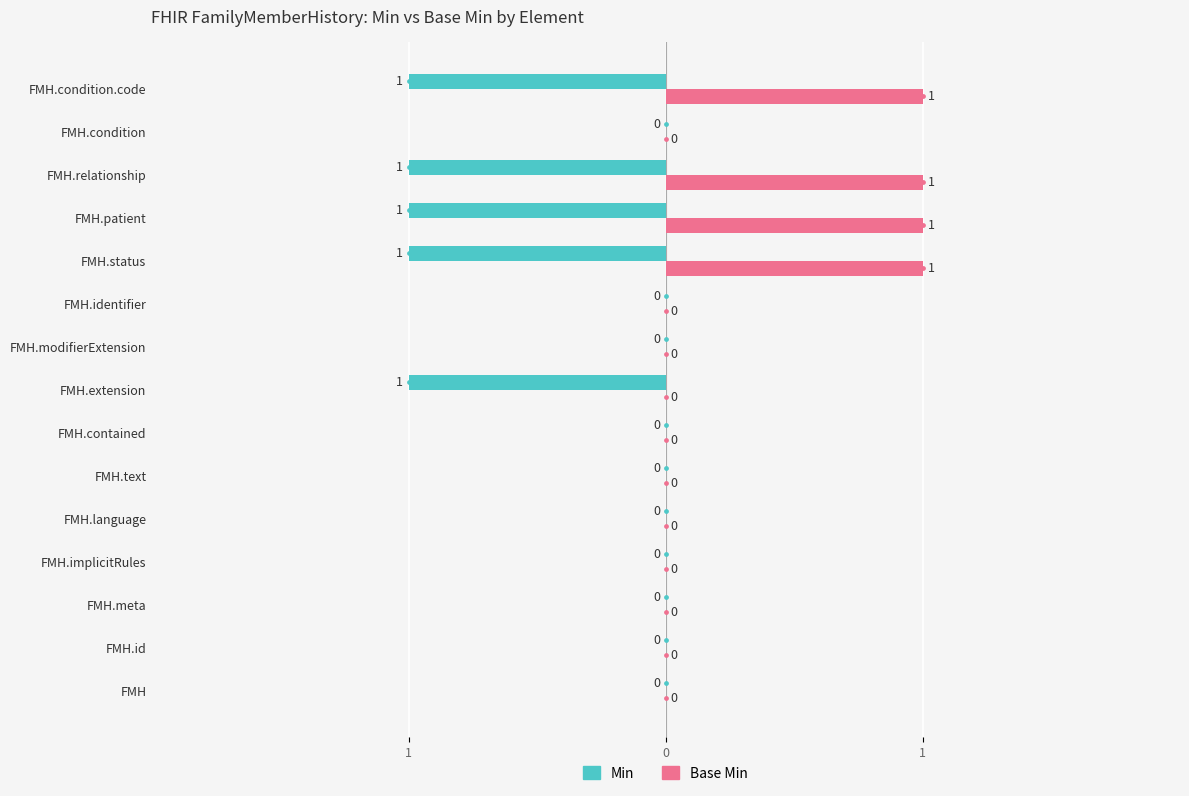

What are all the series names shown in the legend?

Min, Base Min